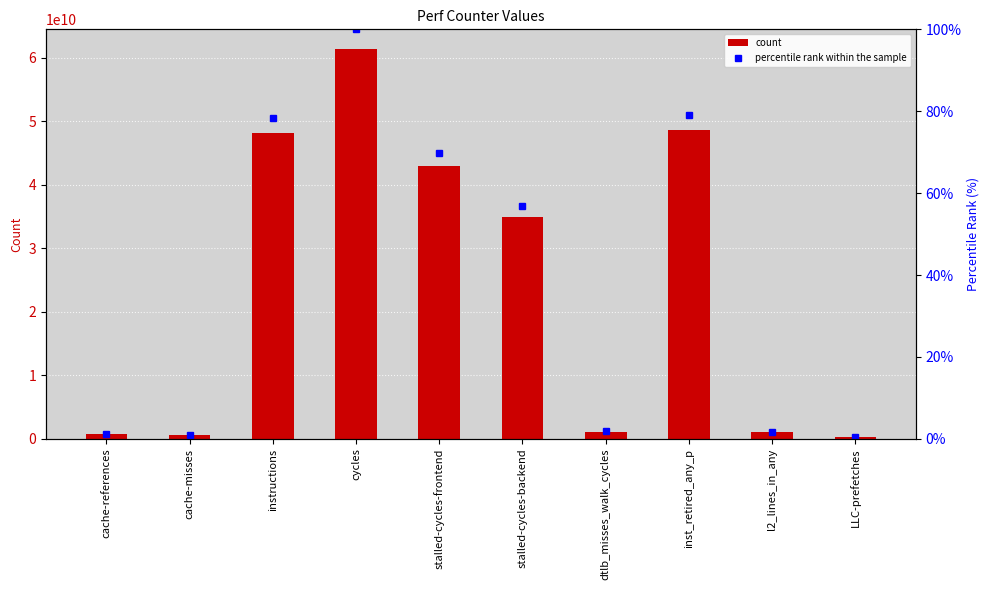

Is it true that percentile rank within the sample equals 1.5 at cache-references?

False